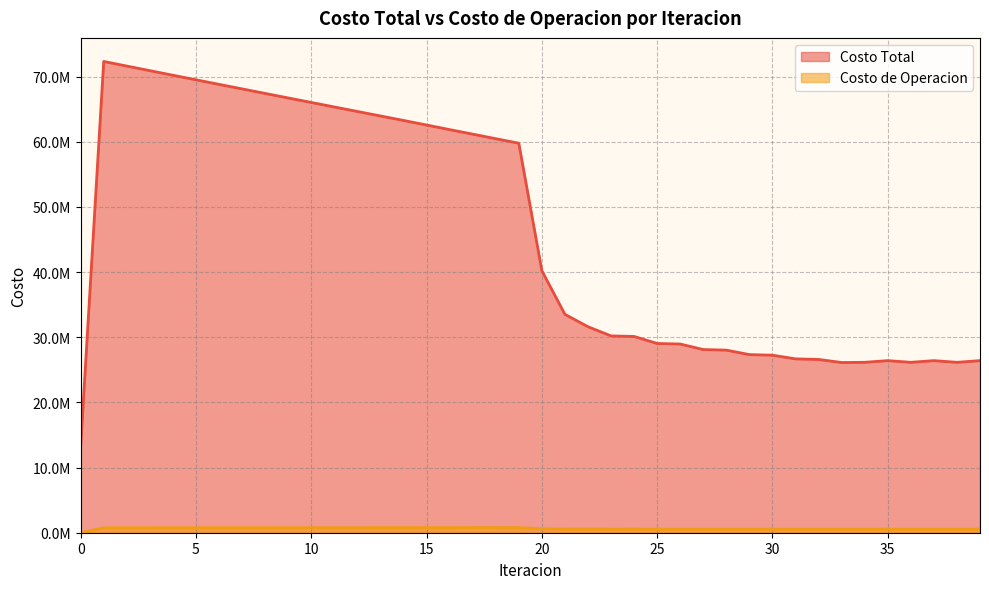

At which label does Costo de Operacion first exceed 617794?

1